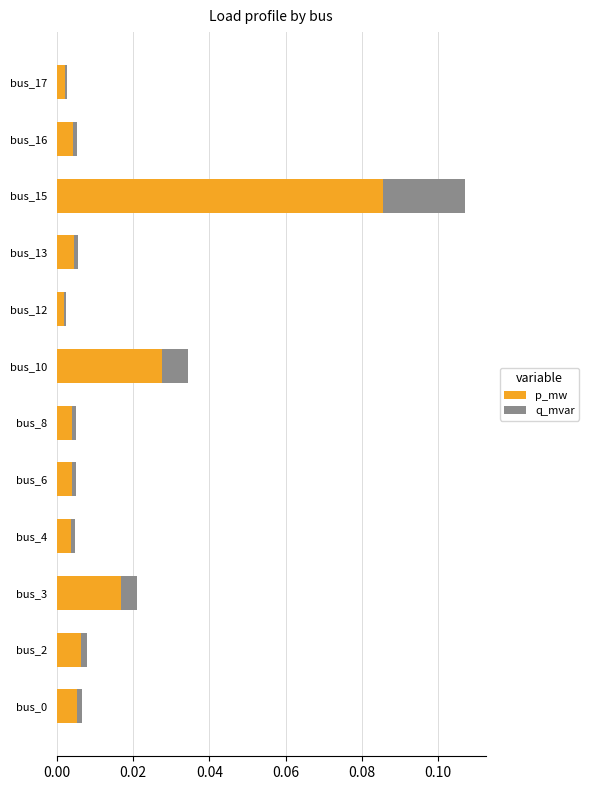

List the series in order of their peak value, lowest first.

q_mvar, p_mw